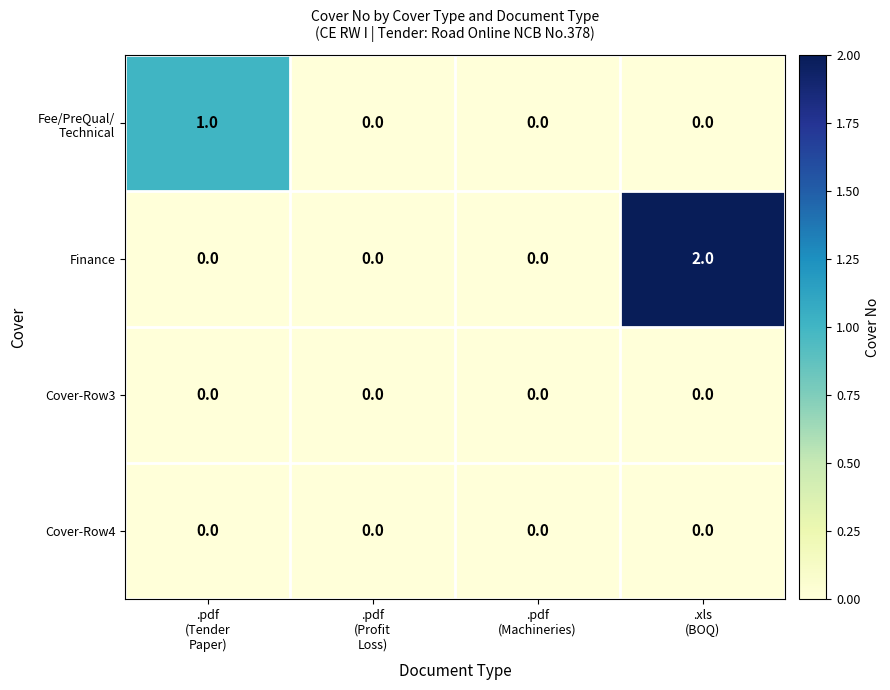

Which series has the widest spread of values?

Finance